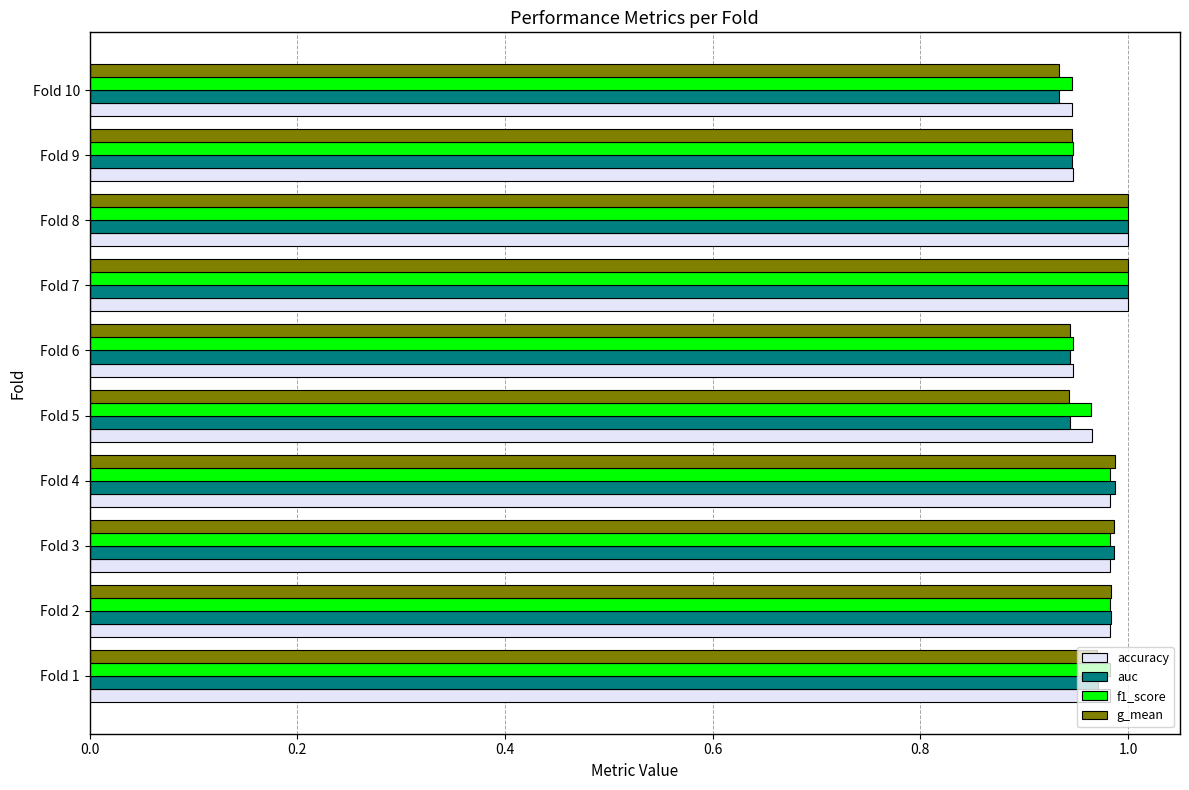

The value of g_mean at Fold 2 is 1.0. True or false?

True